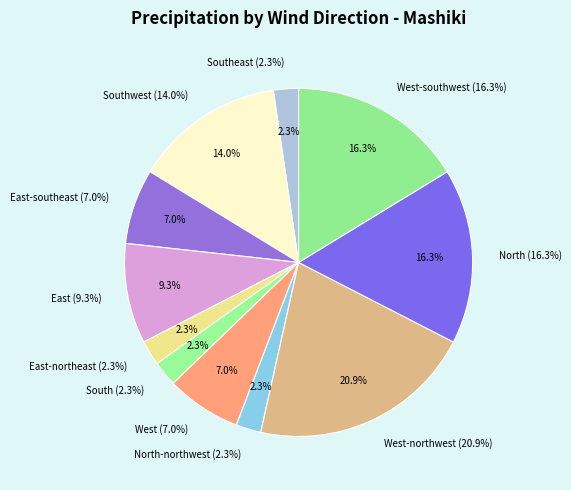

Is Northwest the majority of the pie?

No